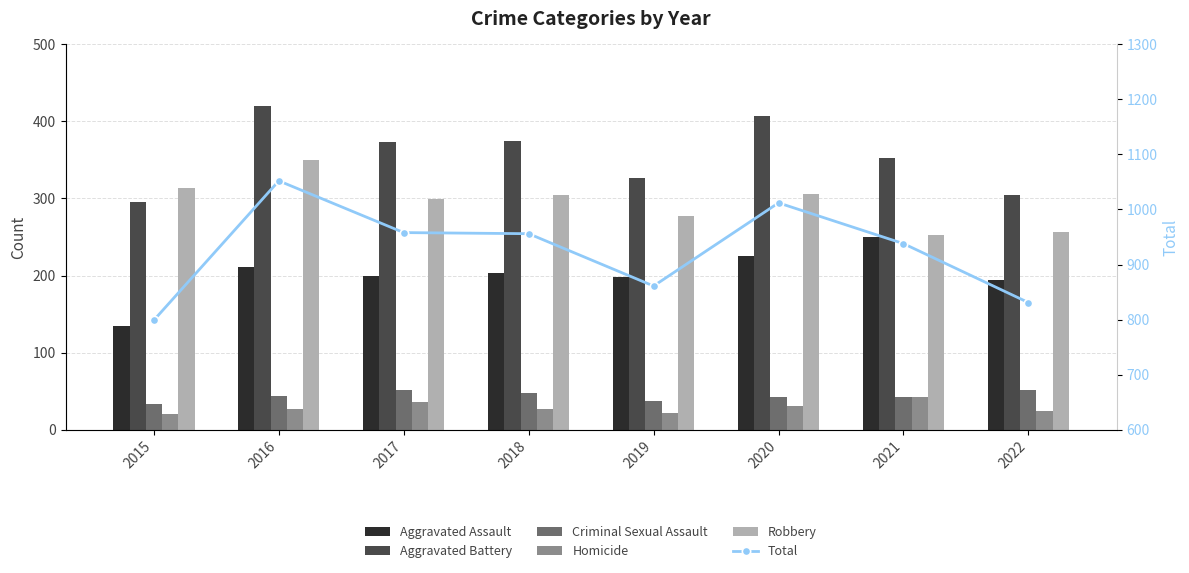

What is the average value of the Robbery series?

295